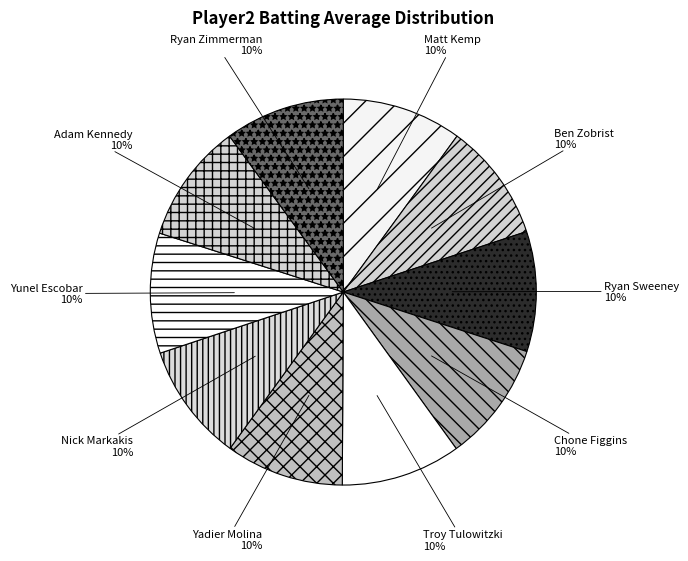

Which category has the biggest portion of the pie?

Ryan Sweeney